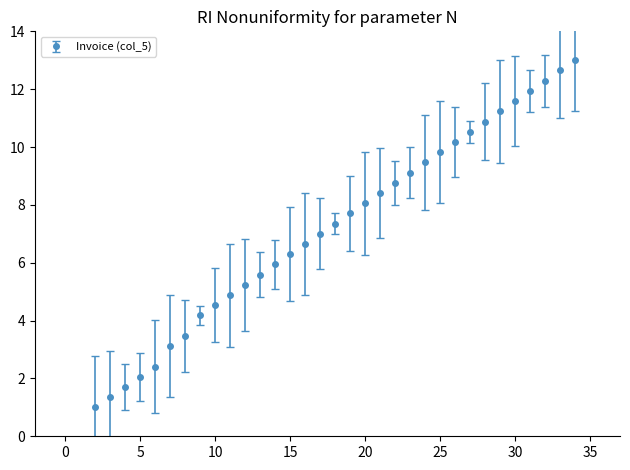

What is the difference between the second highest and second lowest values?

11.3